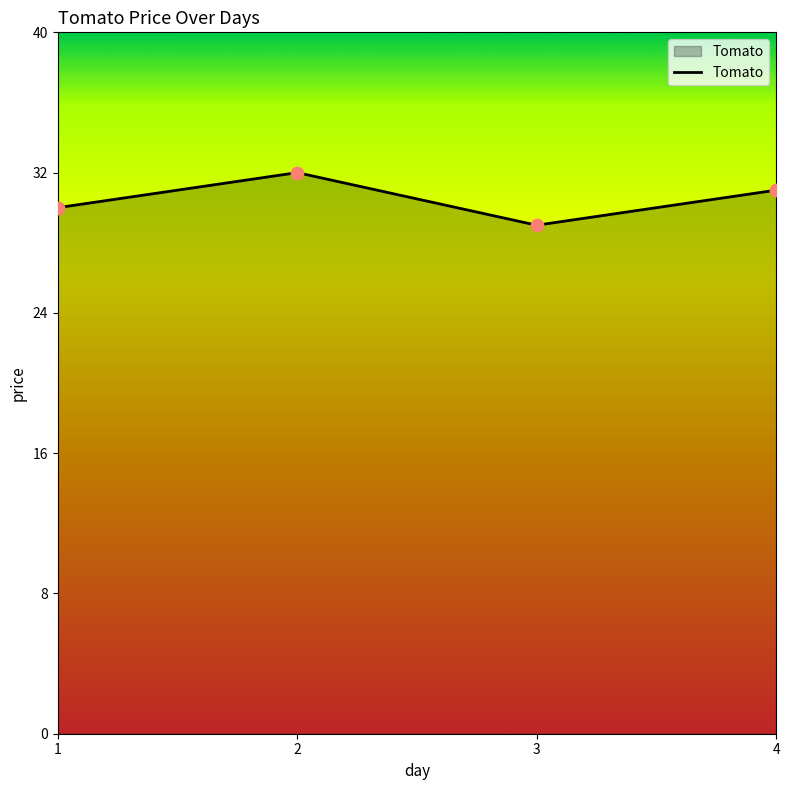

What is the ratio of the value at 2 to the value at 3?

1.1